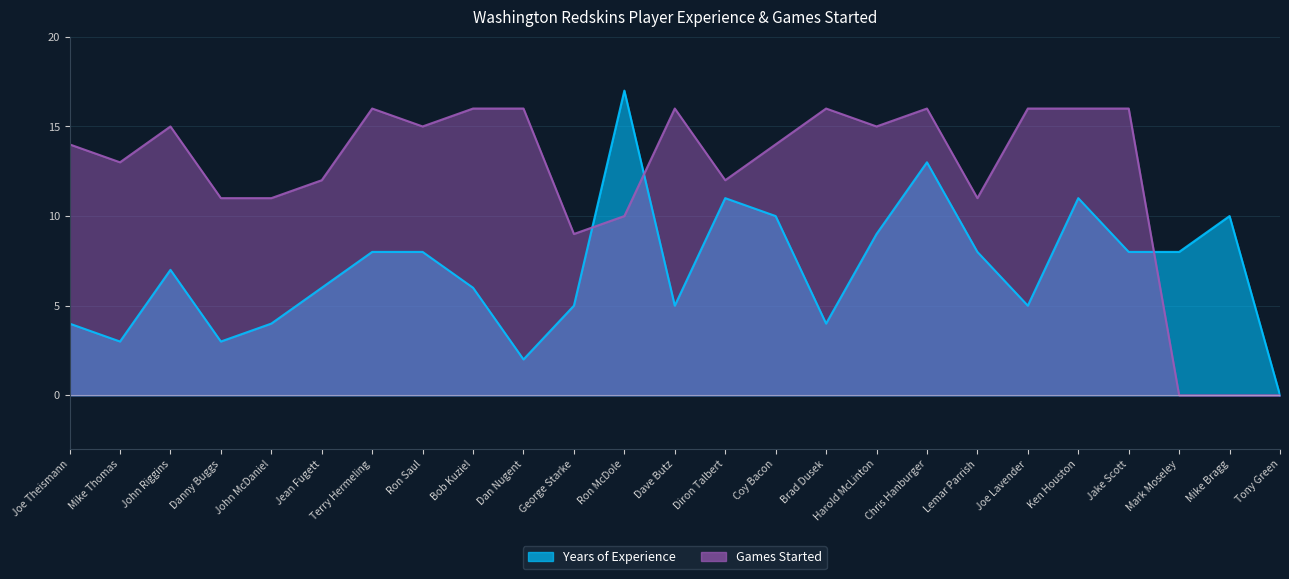

What is the label of the 5th point from the left?

John McDaniel